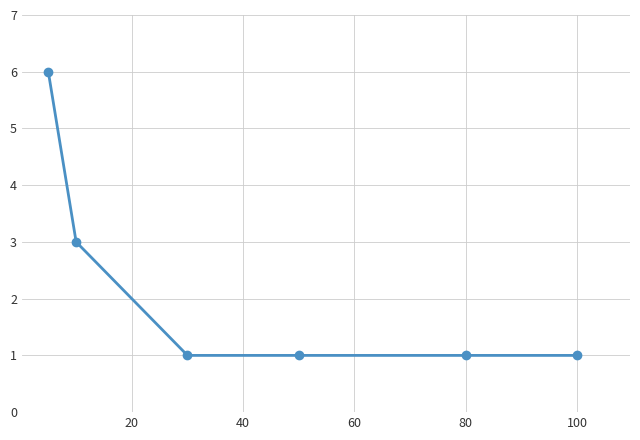

Reading left to right, list all the values displayed in this chart.

6	3	1	1	1	1